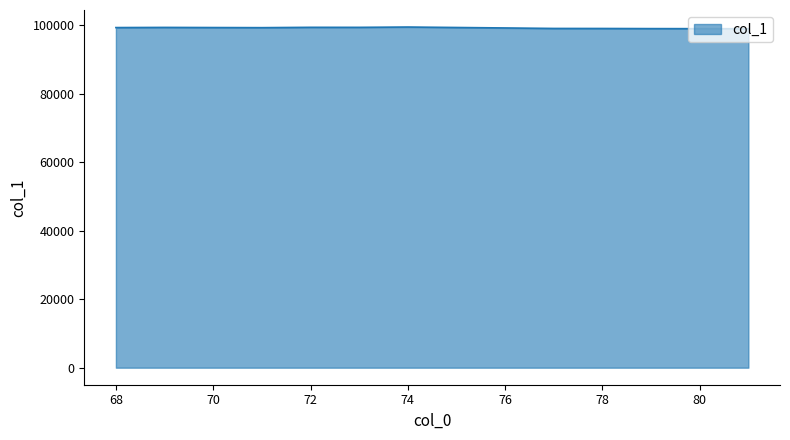

What is the greatest value displayed?

99487.7